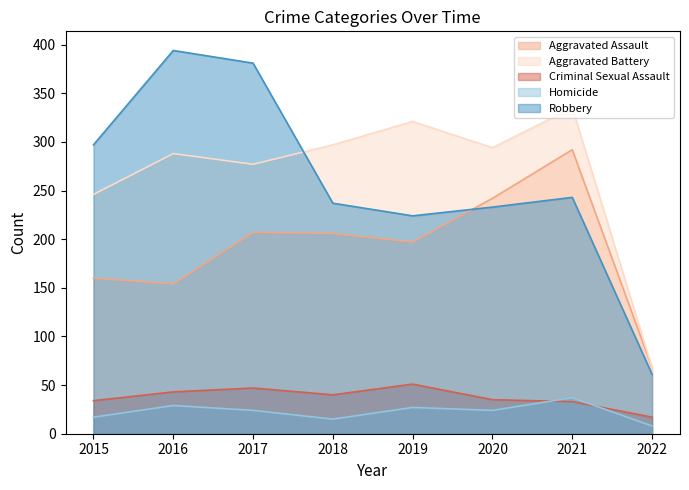

What is the value of the Aggravated Battery point at the 8th from the left?

68